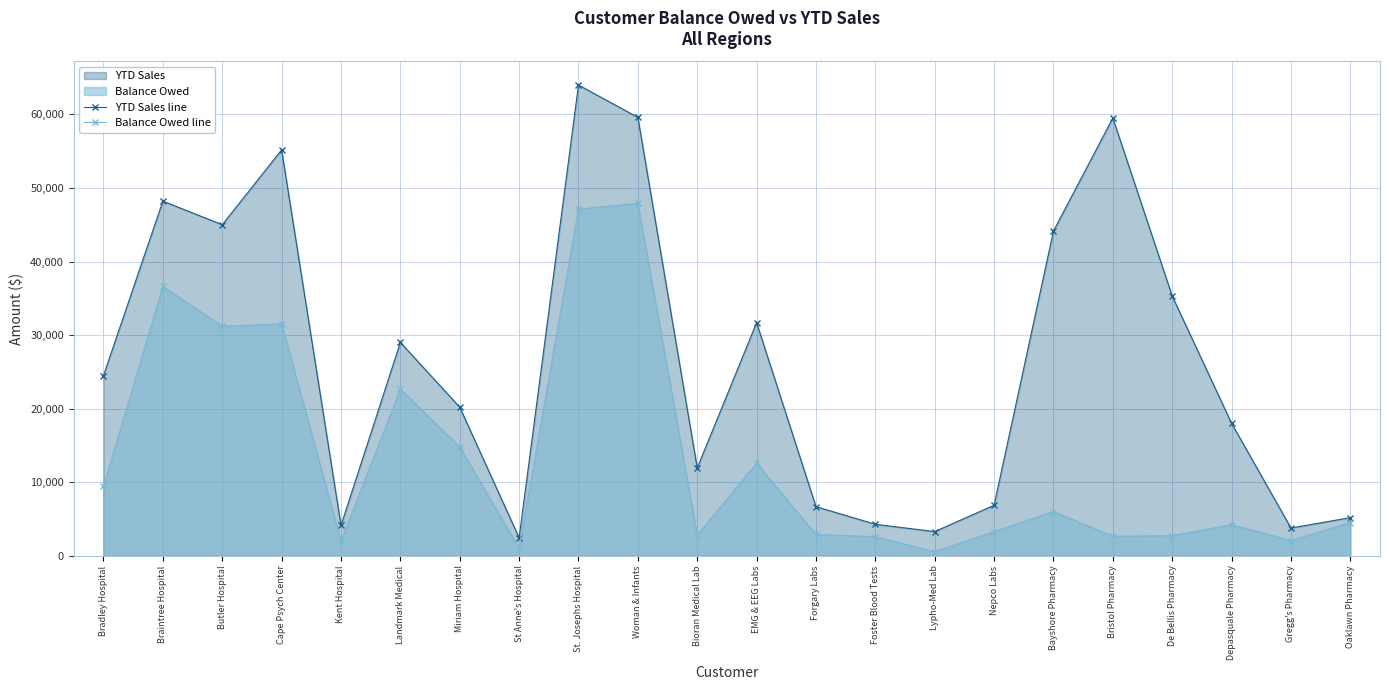

Rank the series by their maximum value, from highest to lowest.

YTD Sales line, Balance Owed line